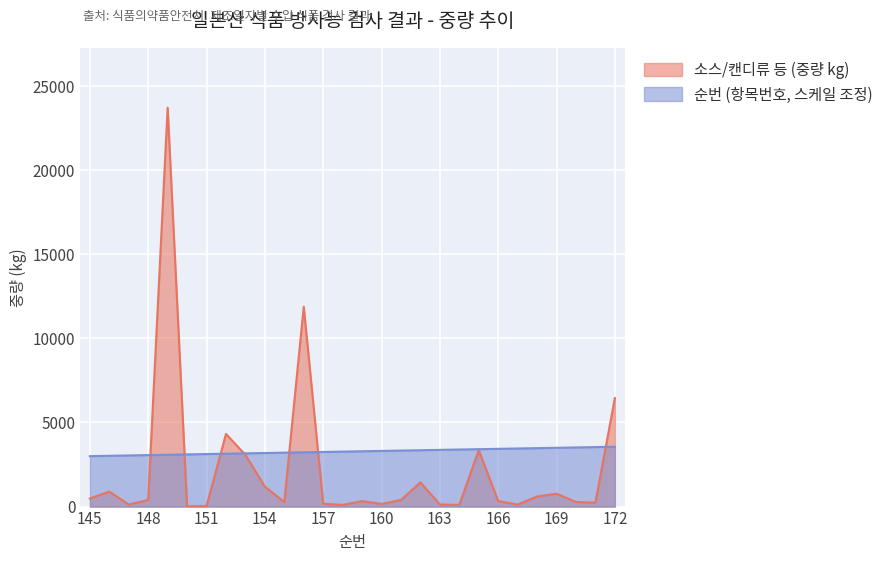

What is the greatest value displayed?

23713.0